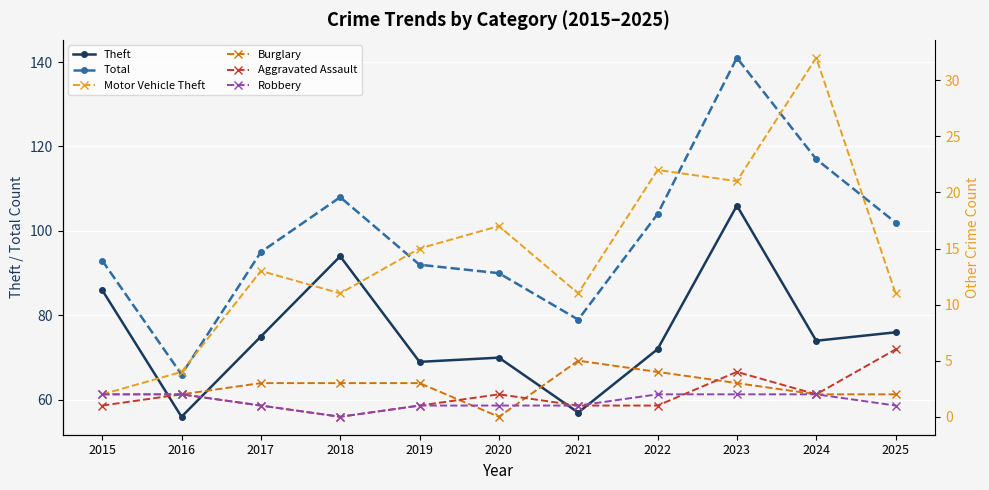

Is the value of Robbery at 2016 greater than the value of Theft at 2020?

No